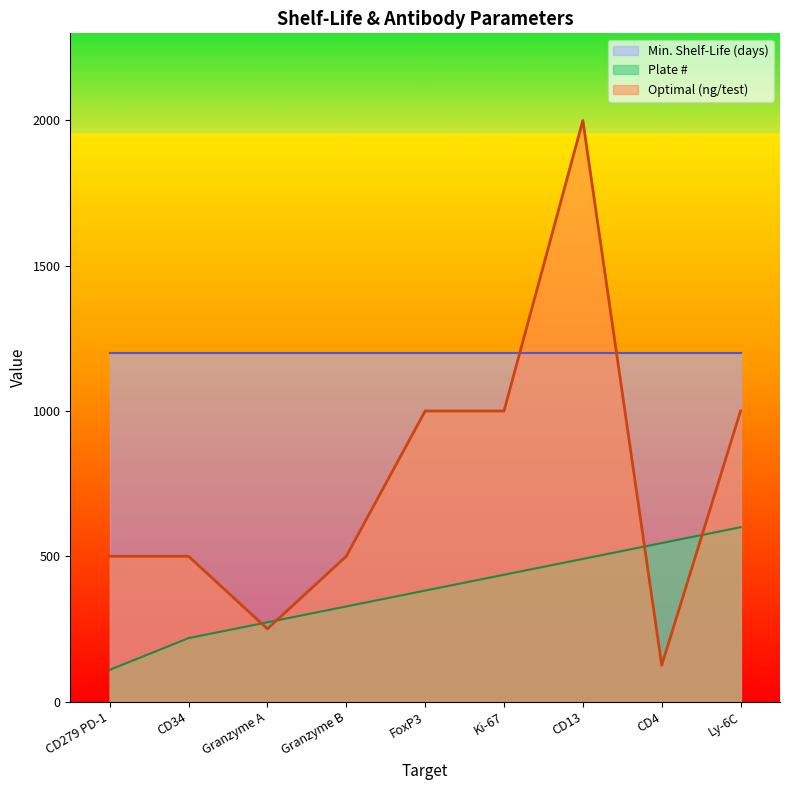

How many Optimal (ng/test) values are between 500 and 1000?

6